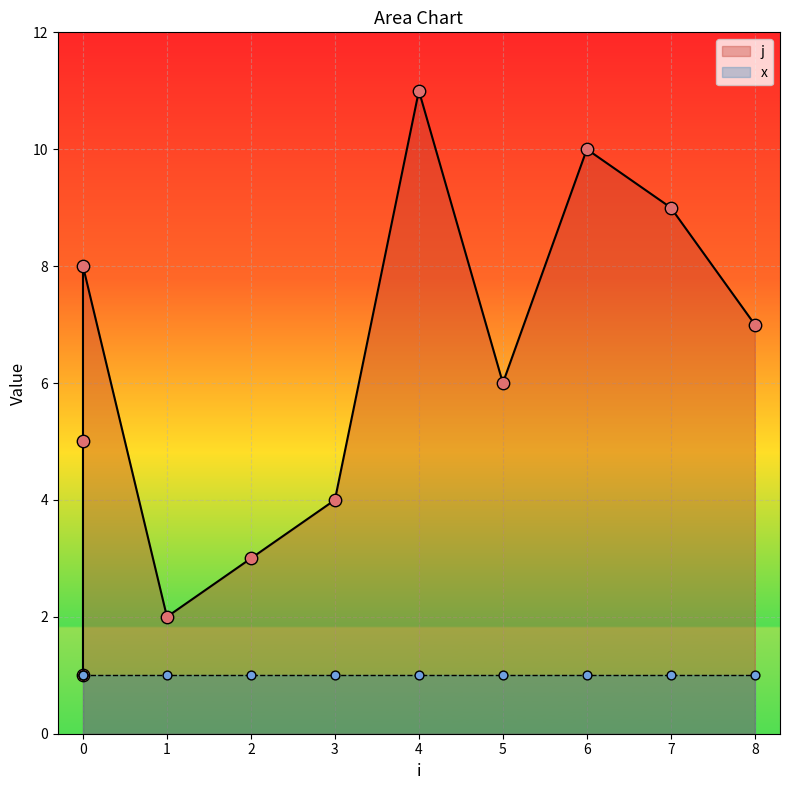

Approximately how many times larger is the value at 0 compared to 5?

0.2